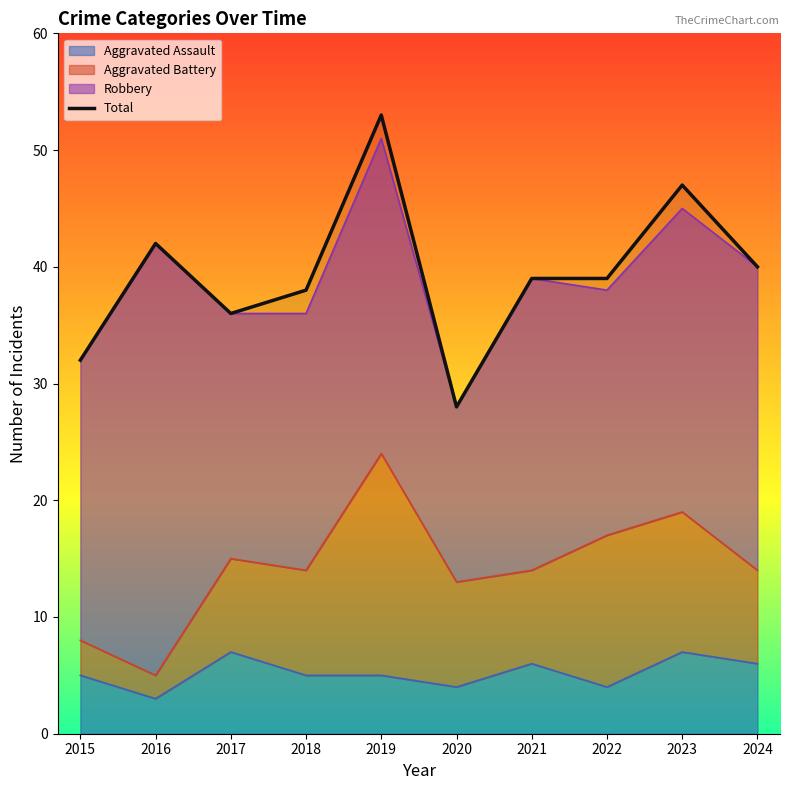

True or false: Aggravated Assault and Total cross at least once.

False